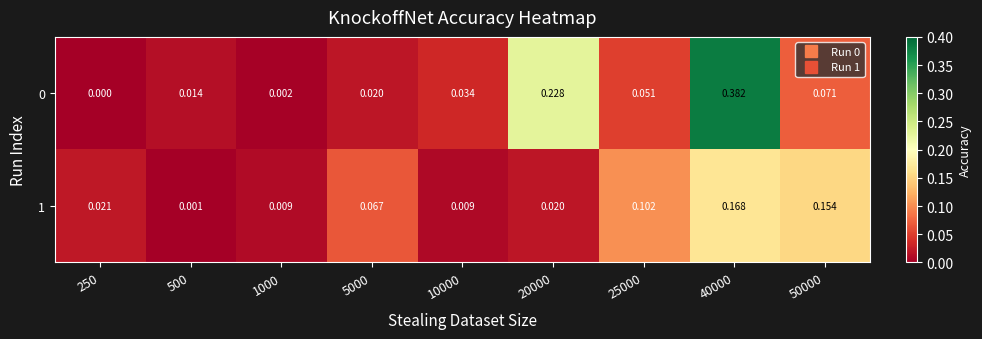

Is the value of 1 at 250 greater than the value of 0 at 25000?

No